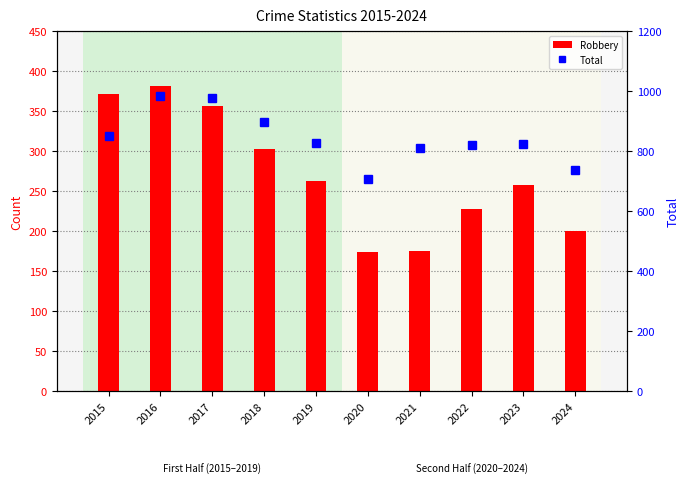

What is the value of the Total bar at the 2nd from the left?

983